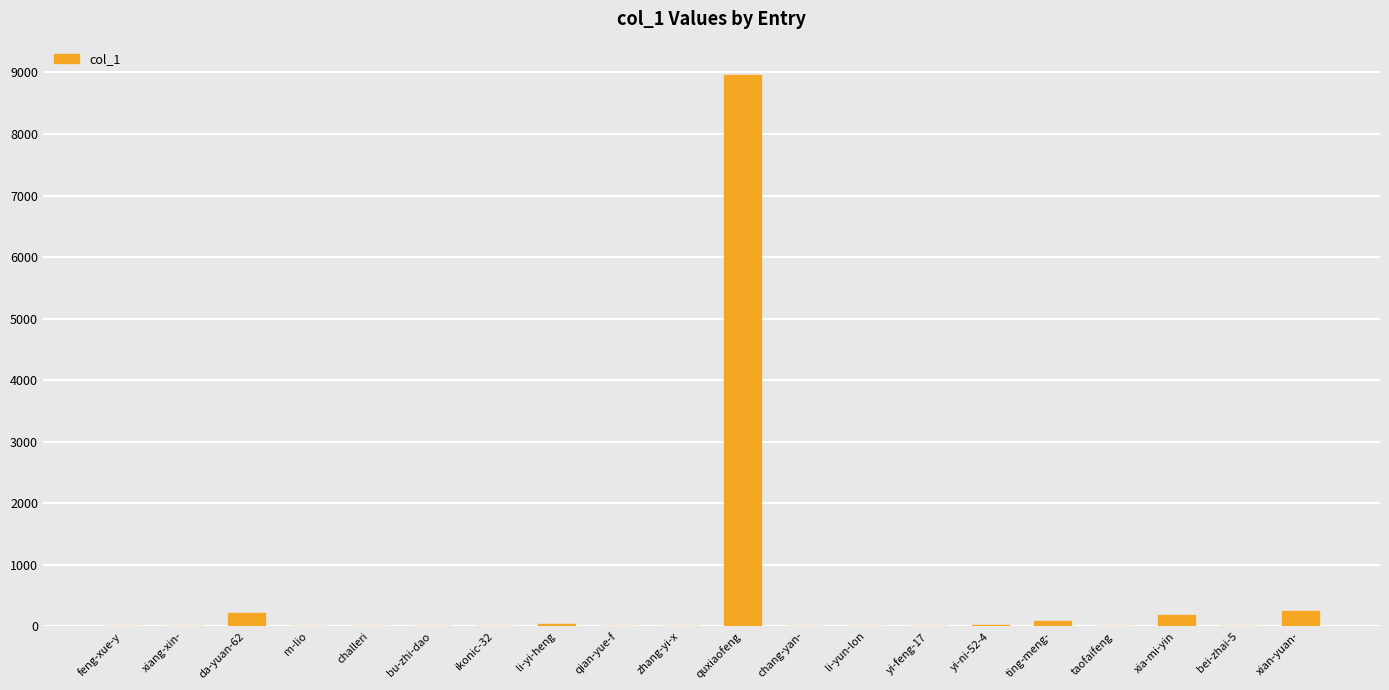

What is the change in value from da-yuan-62 to challeri?

-222